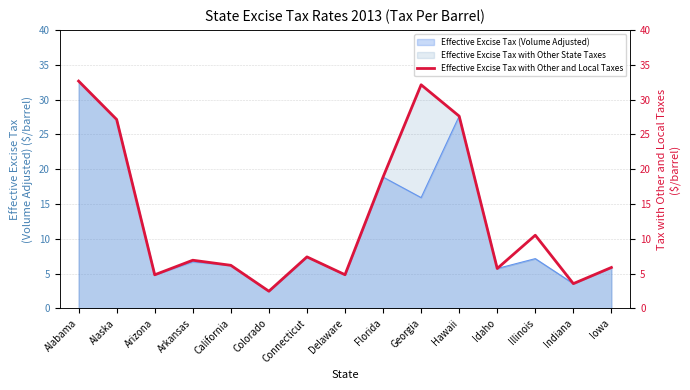

What is the value of the 9th point from the left?

18.9